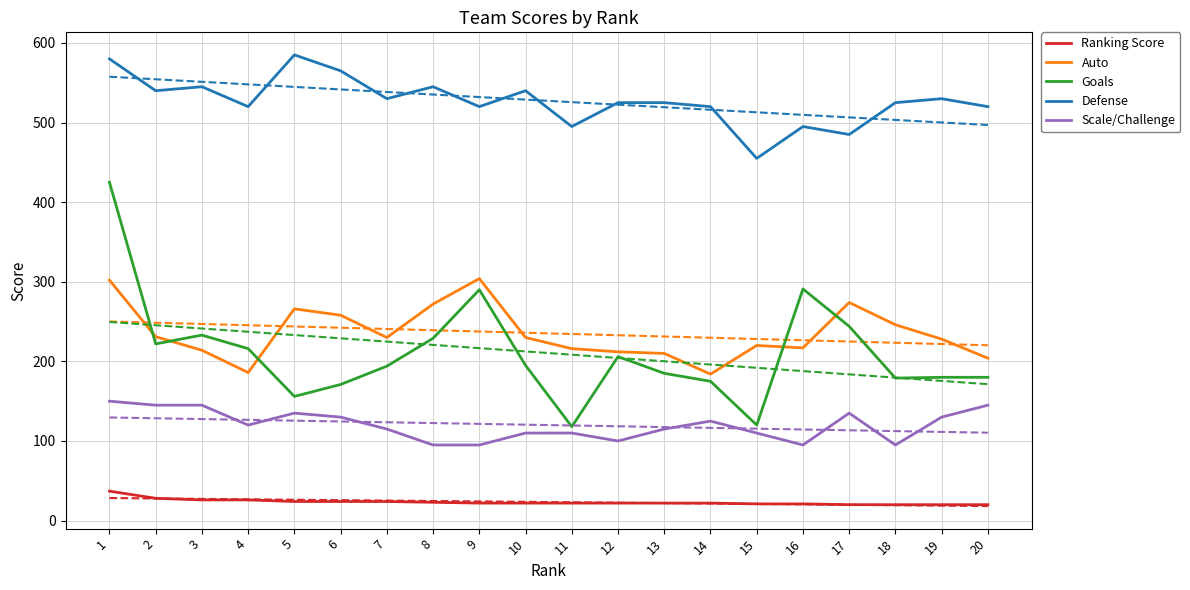

Count the number of data series in this chart.

5